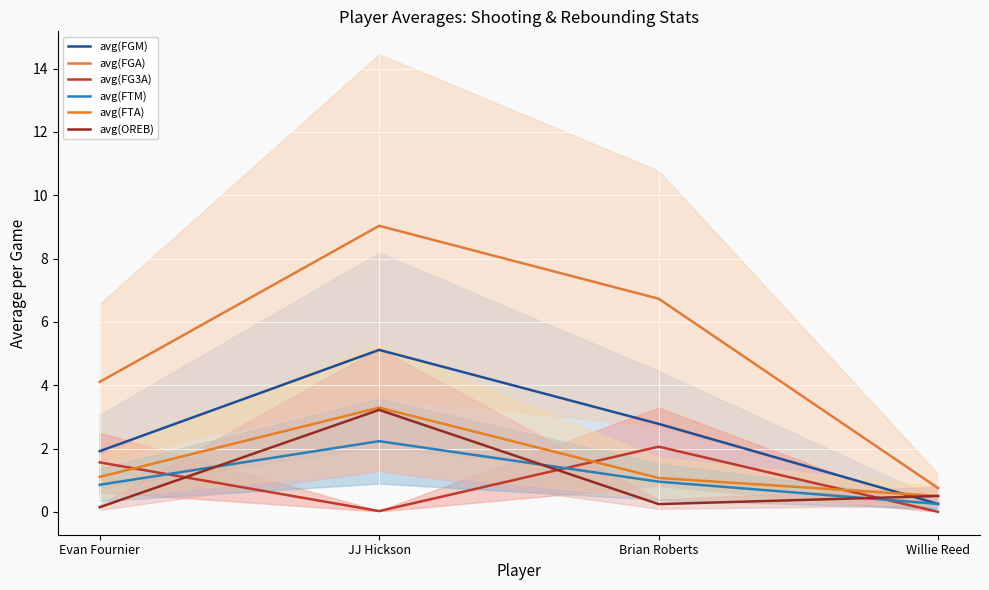

What is the label of the 3rd point from the left?

Brian Roberts